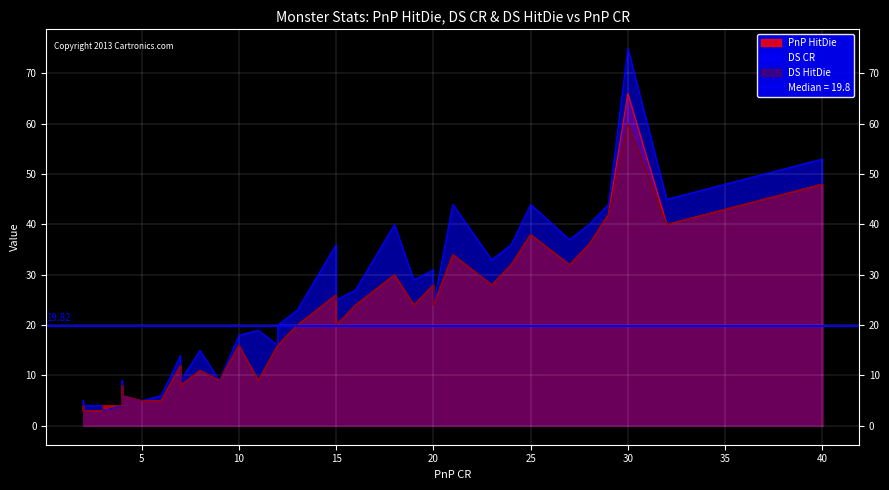

How many lines are shown in the chart?

3